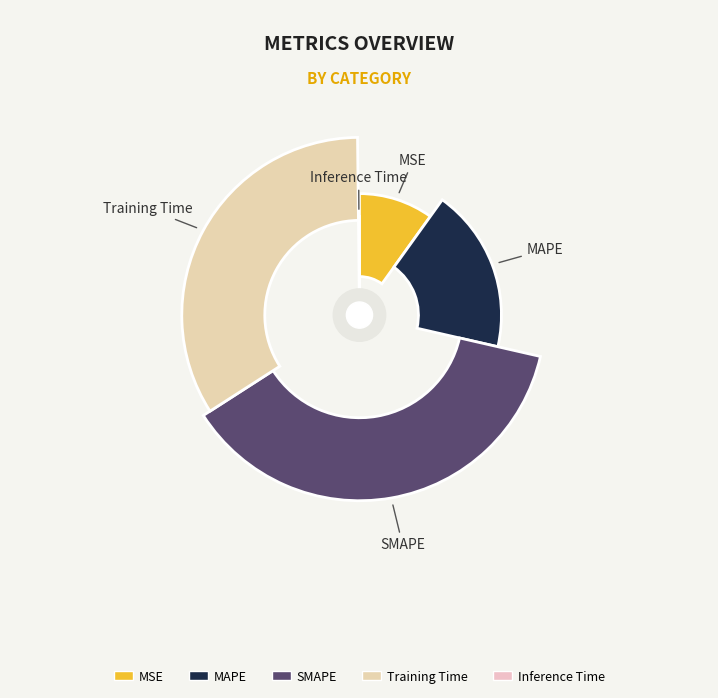

To the nearest percent, what is the difference between the SMAPE and Training Time slice percentages?

3%